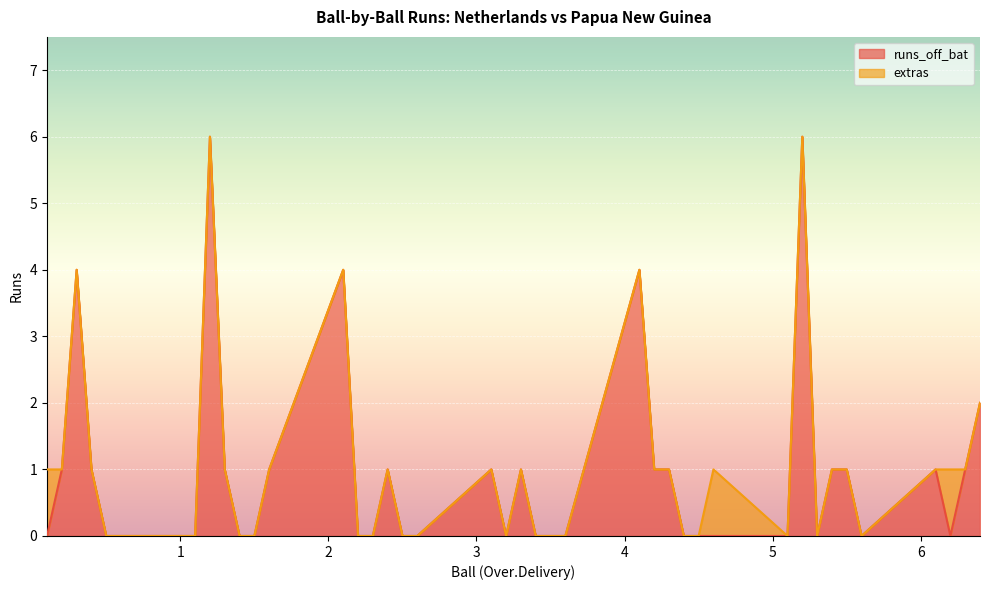

Count the values in the range 0 to 1.

34